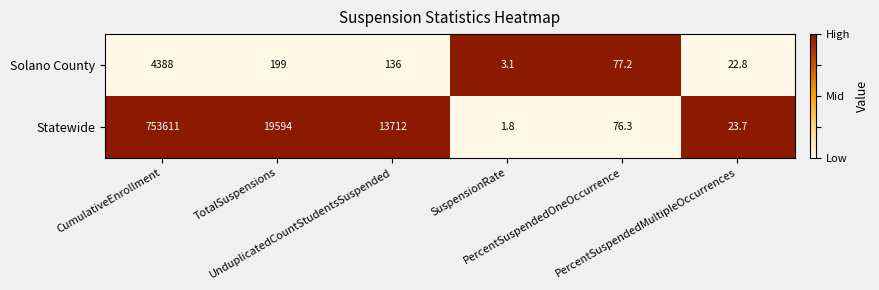

Which series has the widest spread of values?

Statewide